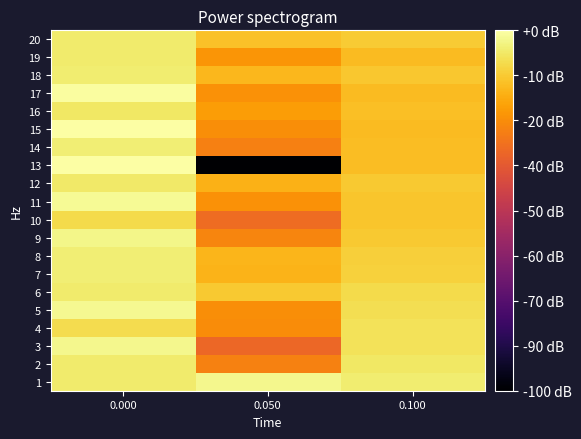

Which series has the widest spread of values?

13